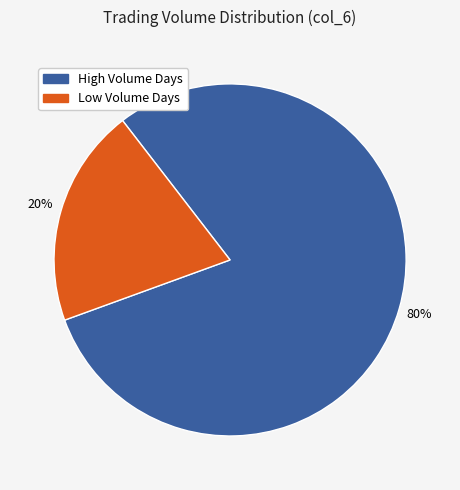

Is there a majority slice in this chart?

Yes